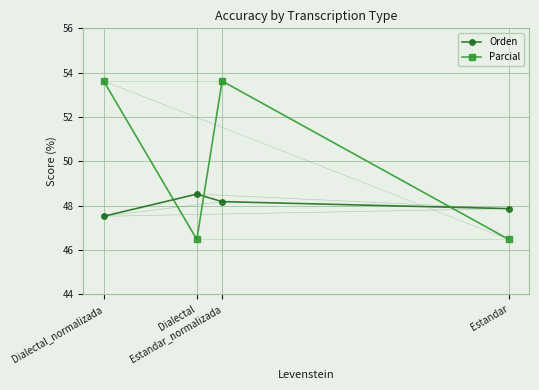

The Orden series shows 78.2 at Dialectal. True or false?

False